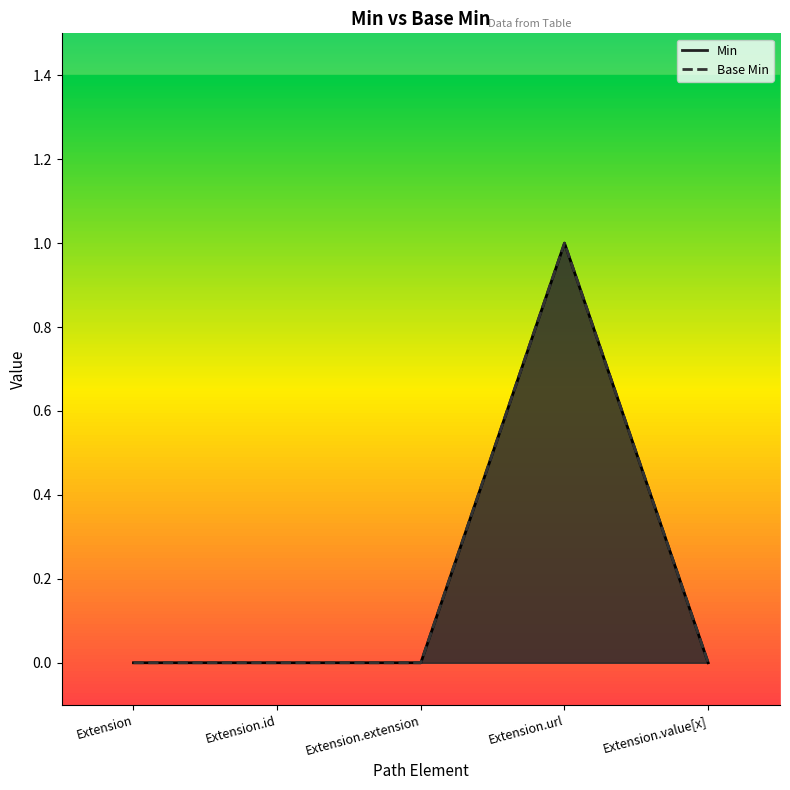

What position from the right is Extension.id?

4